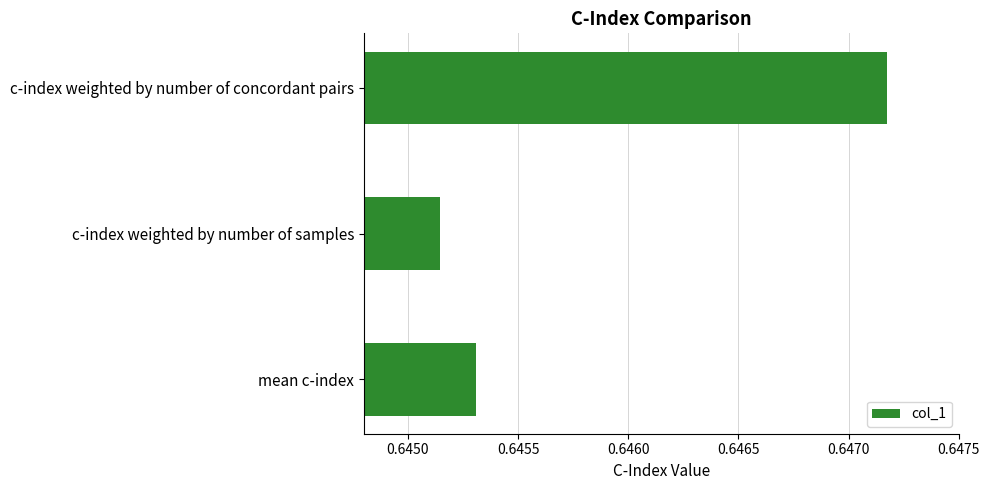

The chart shows a value of 0.9 at mean c-index. True or false?

False